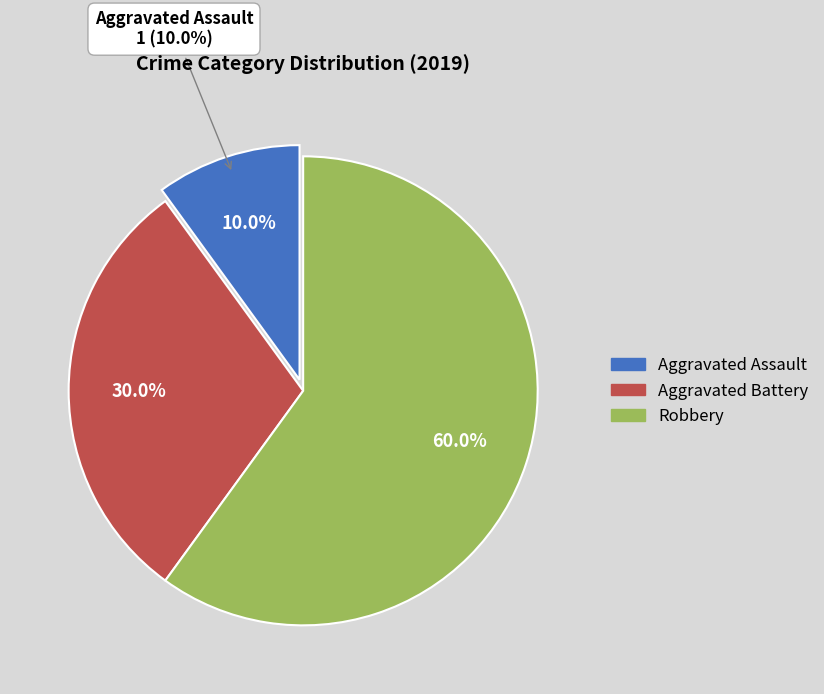

Rank the categories by value from lowest to highest.

Aggravated Assault, Aggravated Battery, Robbery